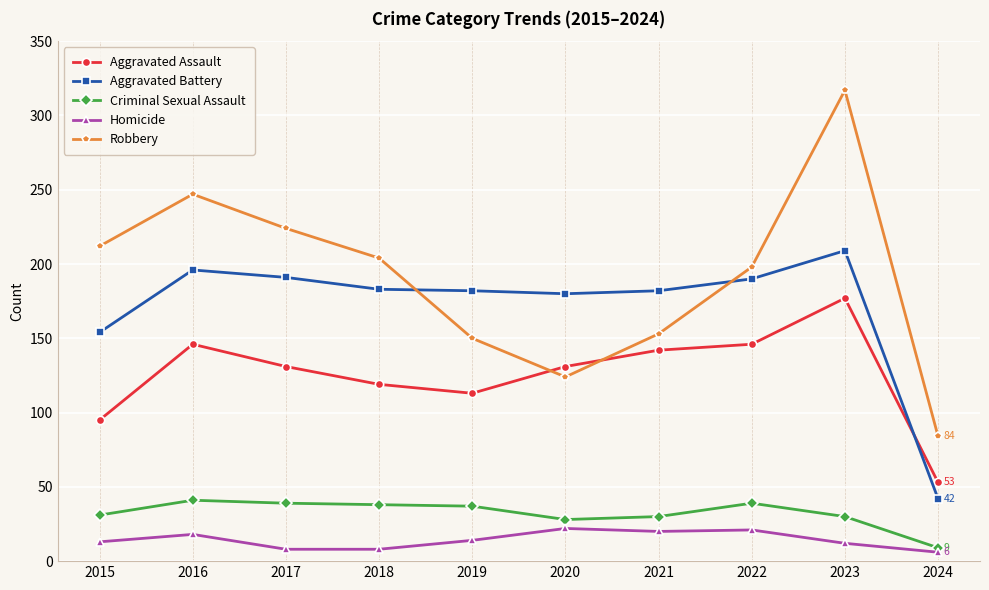

What is the total value across all series at 2020?

485